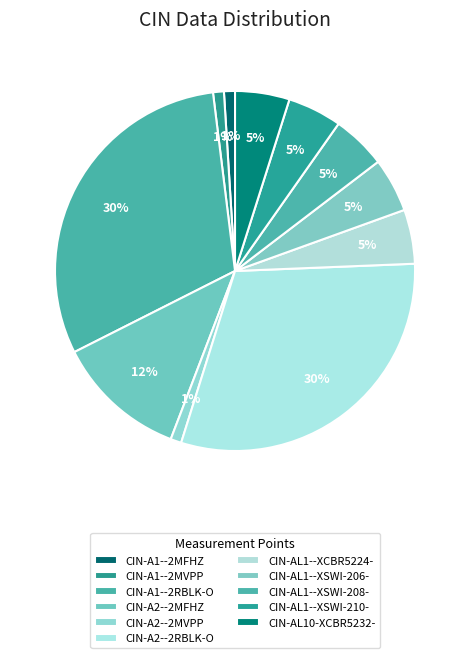

Does any single category account for the majority?

No